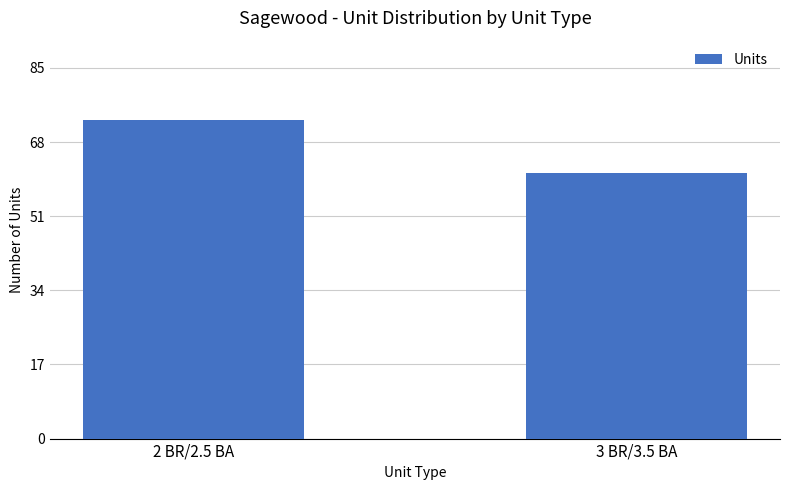

Is it true that the value at 3 BR/3.5 BA is 84?

False